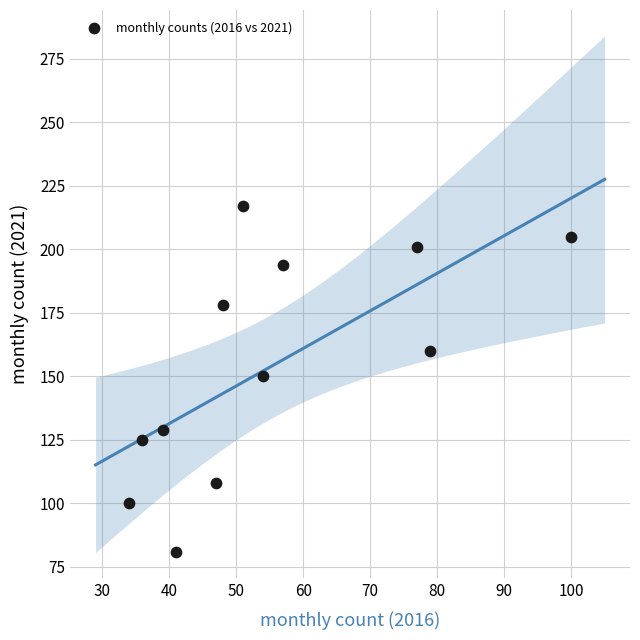

What is the average X value?

55